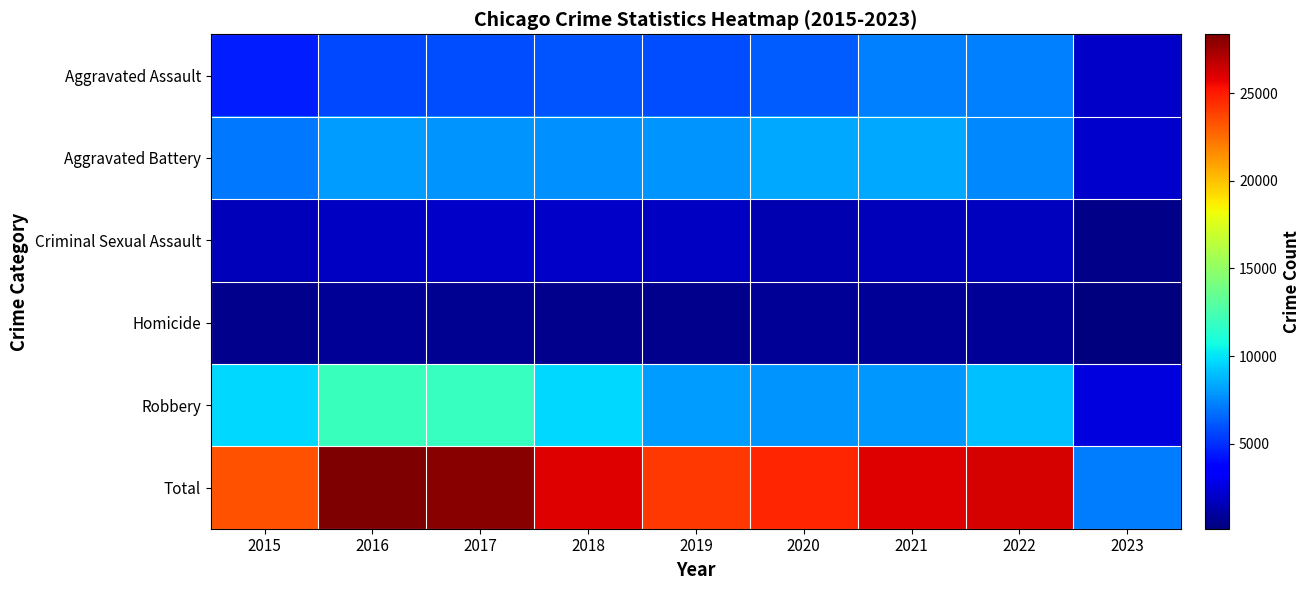

How many data points does each series have?

9